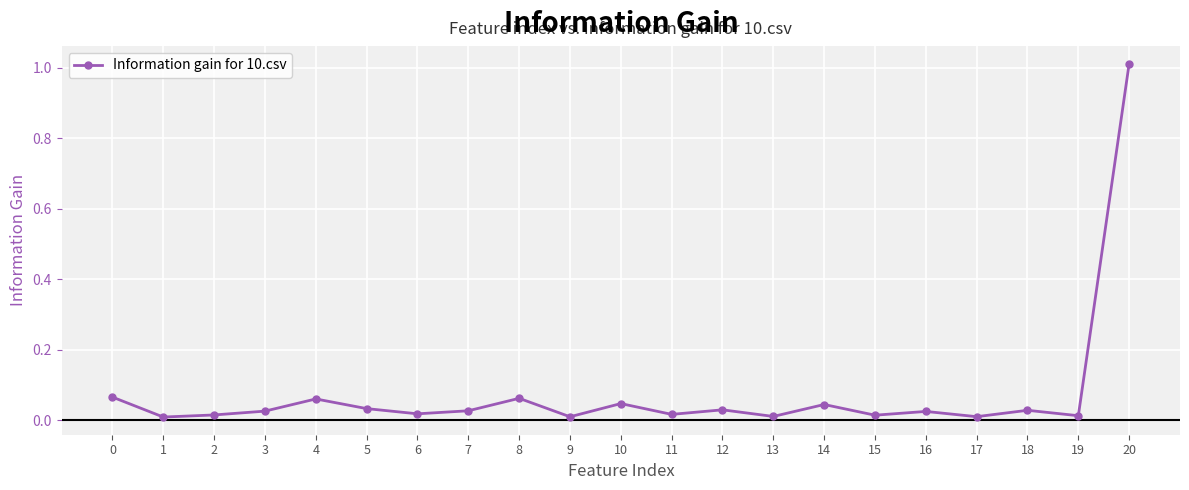

Is it true that the value at 17 is 0.0?

True